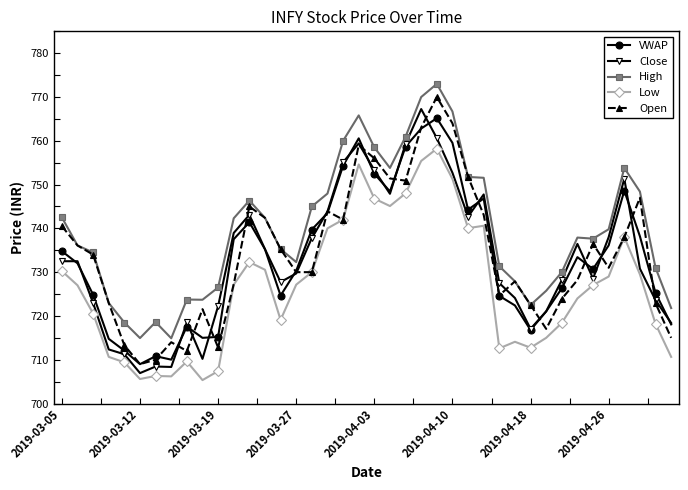

How many distinct data groups are displayed?

5